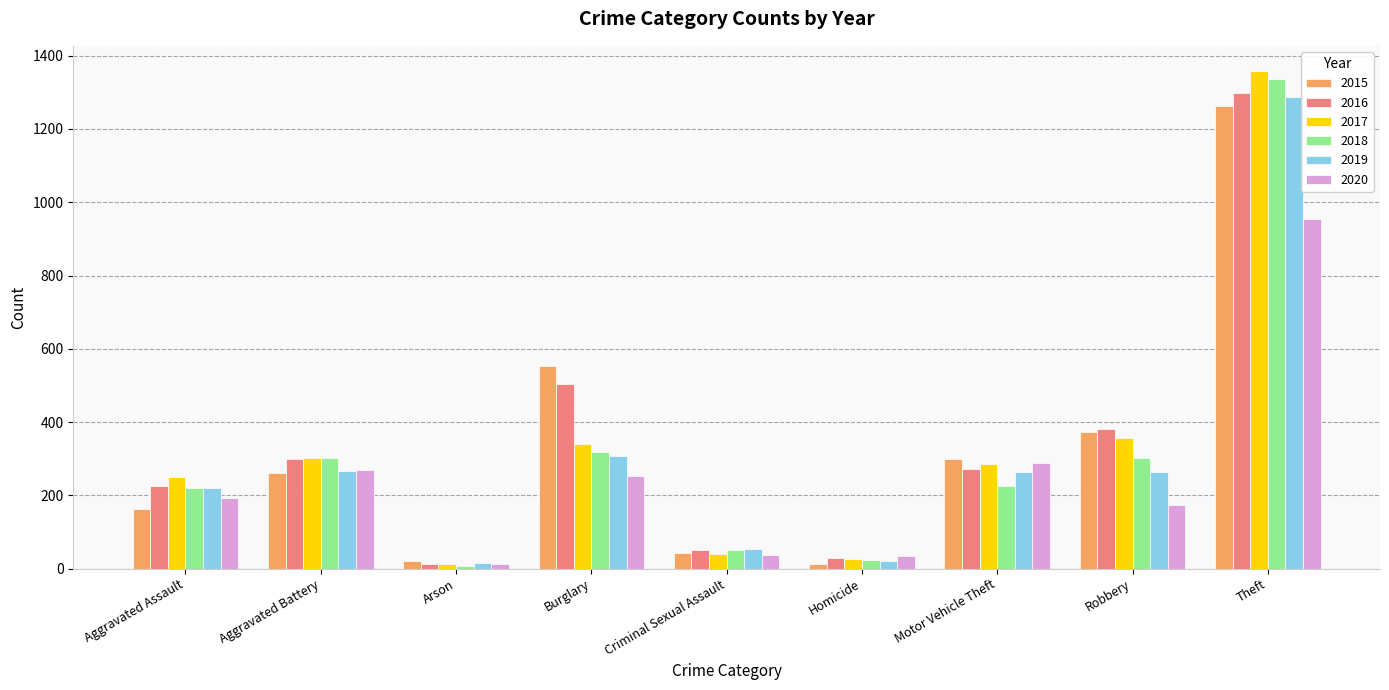

At which category is the sum across all series the highest?

Theft